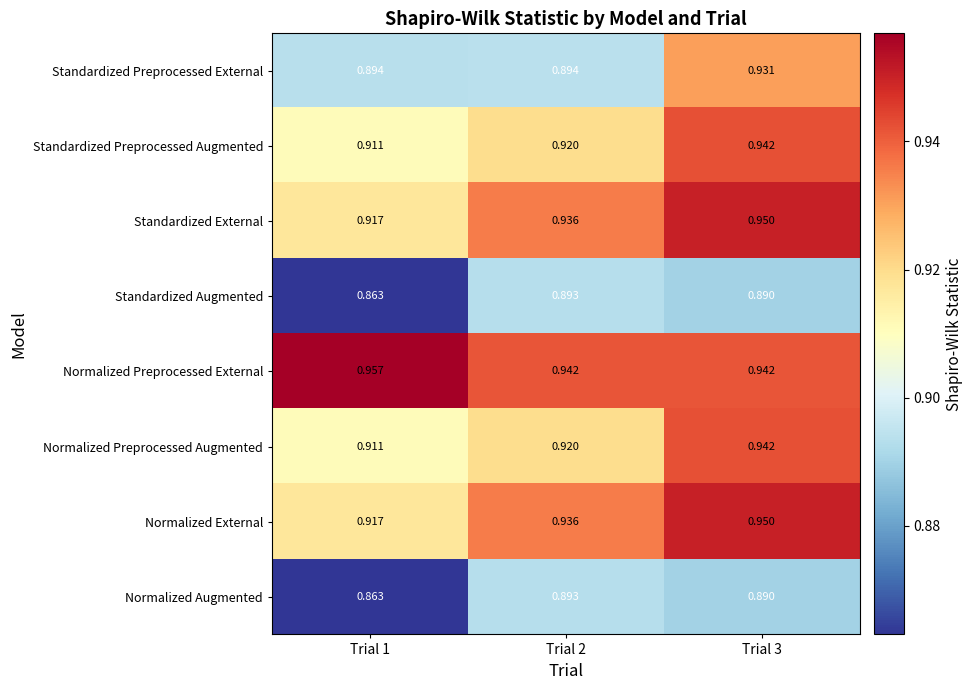

Is the value of Normalized Preprocessed Augmented at Trial 1 greater than the value of Standardized Augmented at Trial 3?

Yes